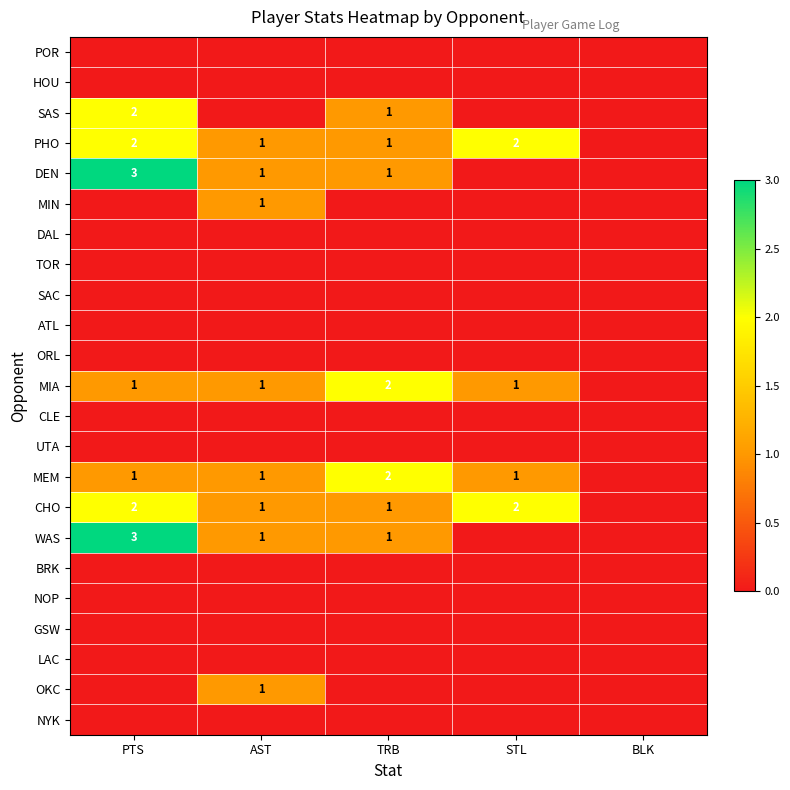

What is the difference between the maximum and second lowest values in the DEN series?

3